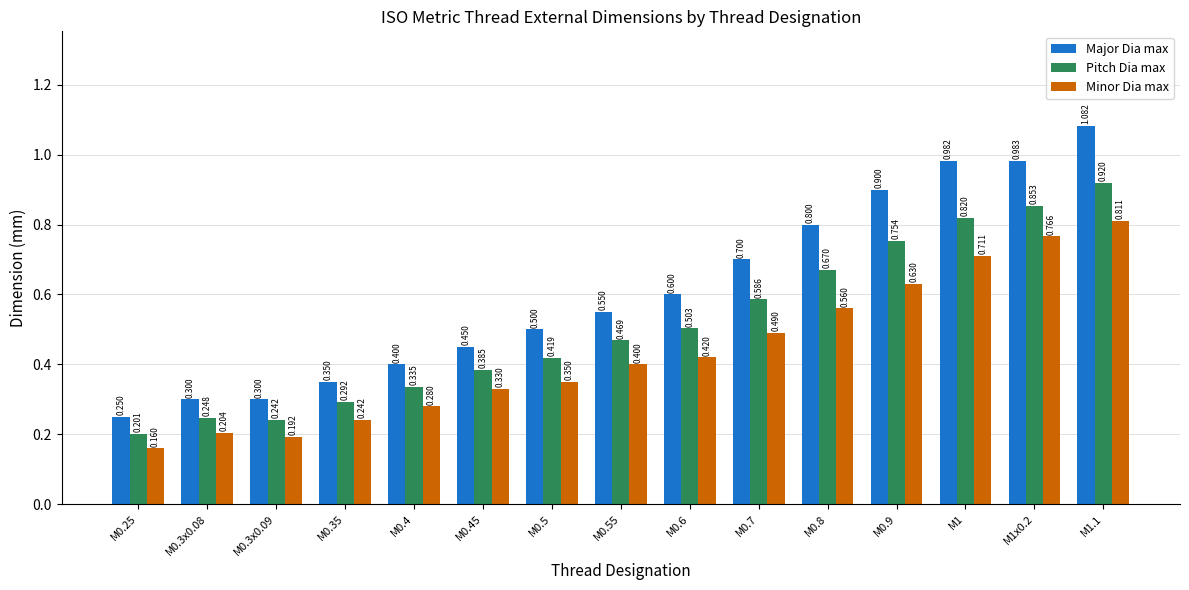

Which series has the largest total across all categories?

Major Dia max